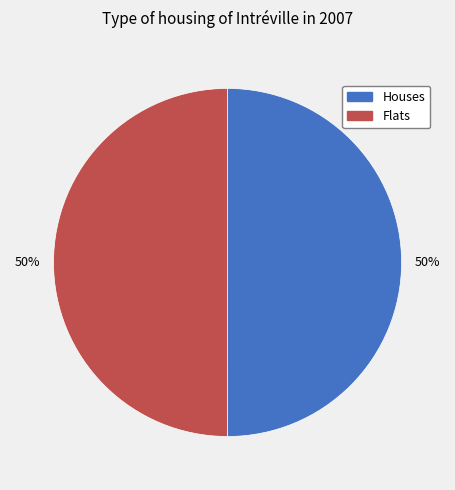

Count the number of slices in the pie.

2